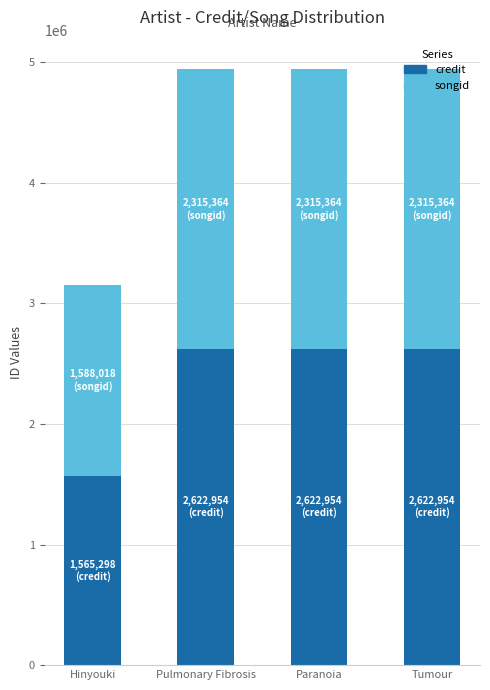

Which category has the lowest value in the credit series?

Hinyouki